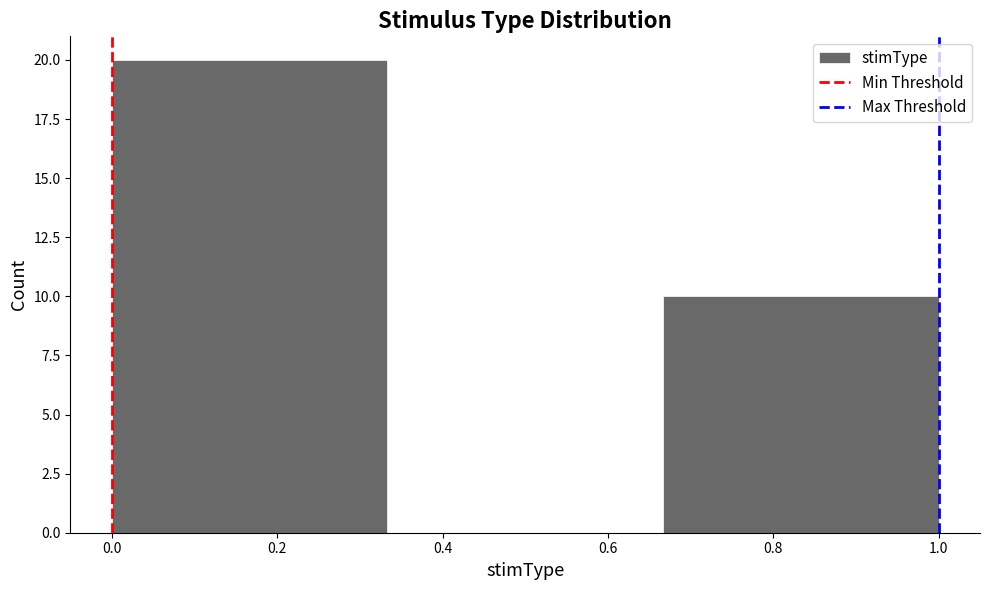

Reading left to right, list every bar in this chart as the range it spans on the x-axis followed by its height. Neither the bar edges nor the heights are printed on the chart, so give them approximately, as read against the axes.

0.00 to 0.34: 20
0.34 to 0.66: 0
0.66 to 1.00: 10